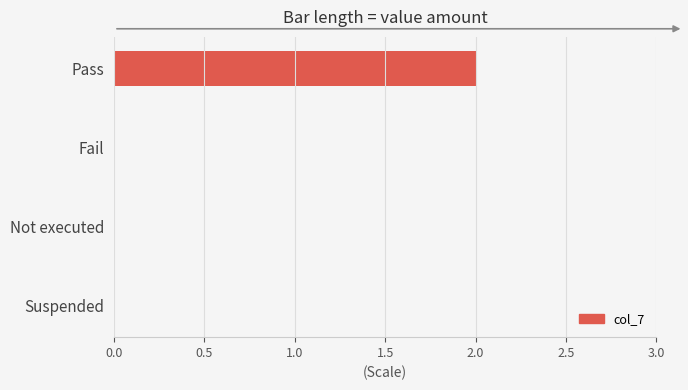

True or false: the data shows 0 at Suspended.

True